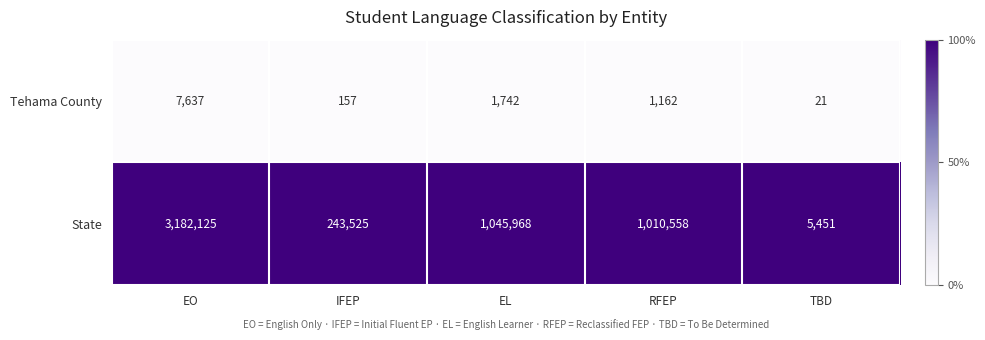

Which series has the largest total across all categories?

State